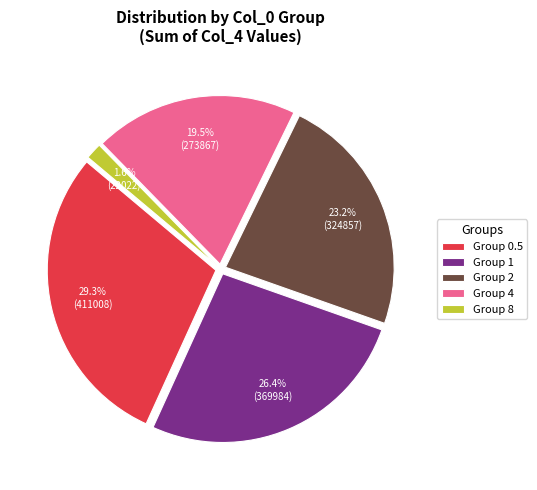

Does any single category account for the majority?

No